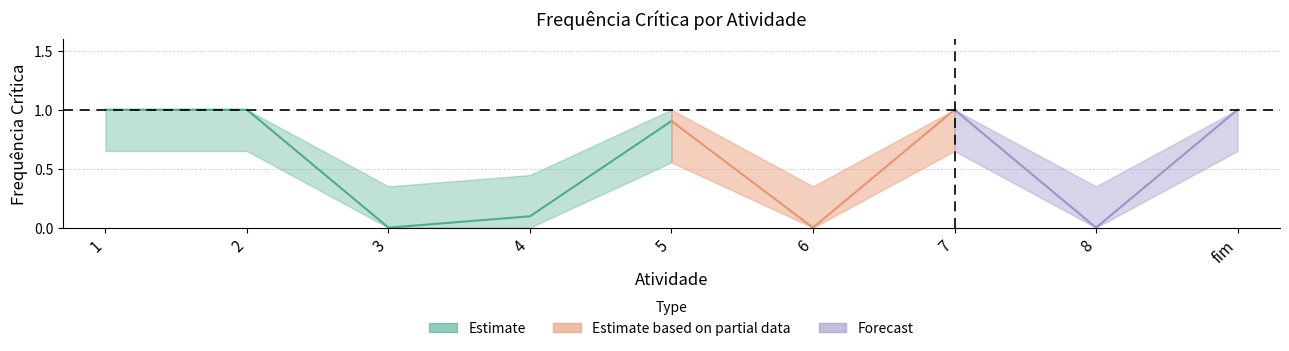

Approximately how many times larger is the value at 4 compared to 7?

0.1